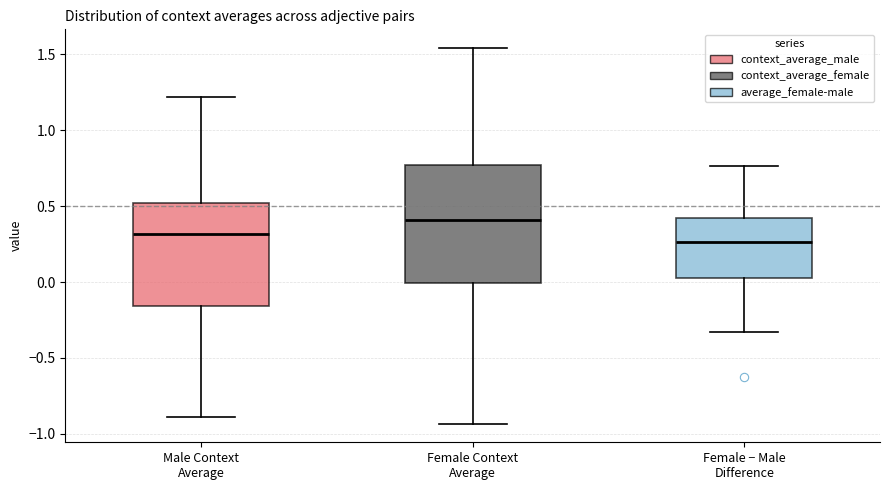

Where is the upper edge of the box for Female − Male Difference on the y-axis? The values are not printed on the chart, so give them approximately, as read against the axis.

0.40